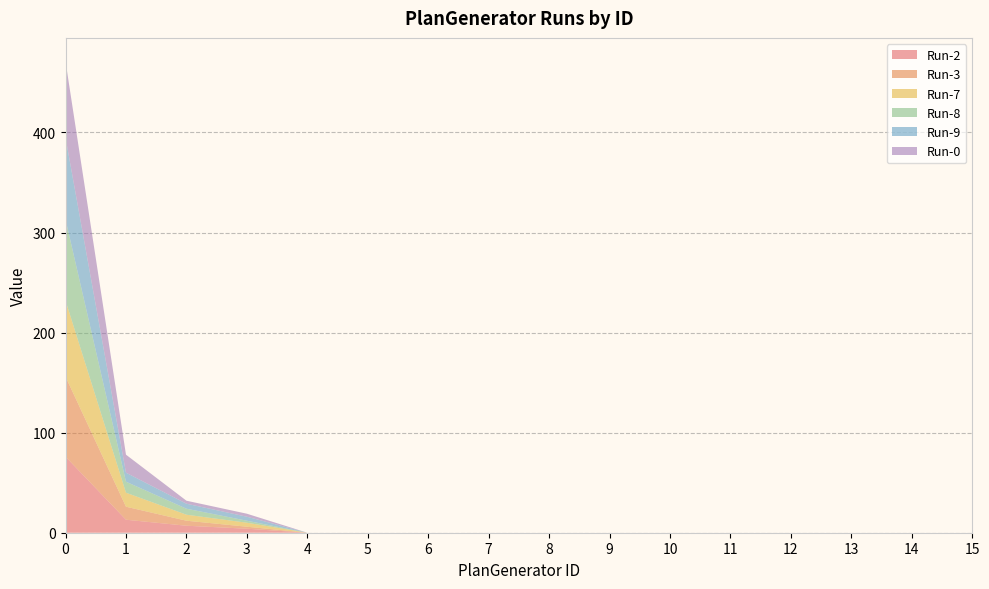

Reading left to right, list all the values displayed in this chart.

Run-2: 0=76	1=13	2=7	3=4	4=0	5=0	6=0	7=0	8=0	9=0	10=0	11=0	12=0	13=0	14=0	15=0
Run-3: 0=80	1=13	2=5	3=2	4=0	5=0	6=0	7=0	8=0	9=0	10=0	11=0	12=0	13=0	14=0	15=0
Run-7: 0=76	1=14	2=6	3=4	4=0	5=0	6=0	7=0	8=0	9=0	10=0	11=0	12=0	13=0	14=0	15=0
Run-8: 0=81	1=11	2=6	3=2	4=0	5=0	6=0	7=0	8=0	9=0	10=0	11=0	12=0	13=0	14=0	15=0
Run-9: 0=82	1=9	2=5	3=4	4=0	5=0	6=0	7=0	8=0	9=0	10=0	11=0	12=0	13=0	14=0	15=0
Run-0: 0=76	1=18	2=3	3=3	4=0	5=0	6=0	7=0	8=0	9=0	10=0	11=0	12=0	13=0	14=0	15=0